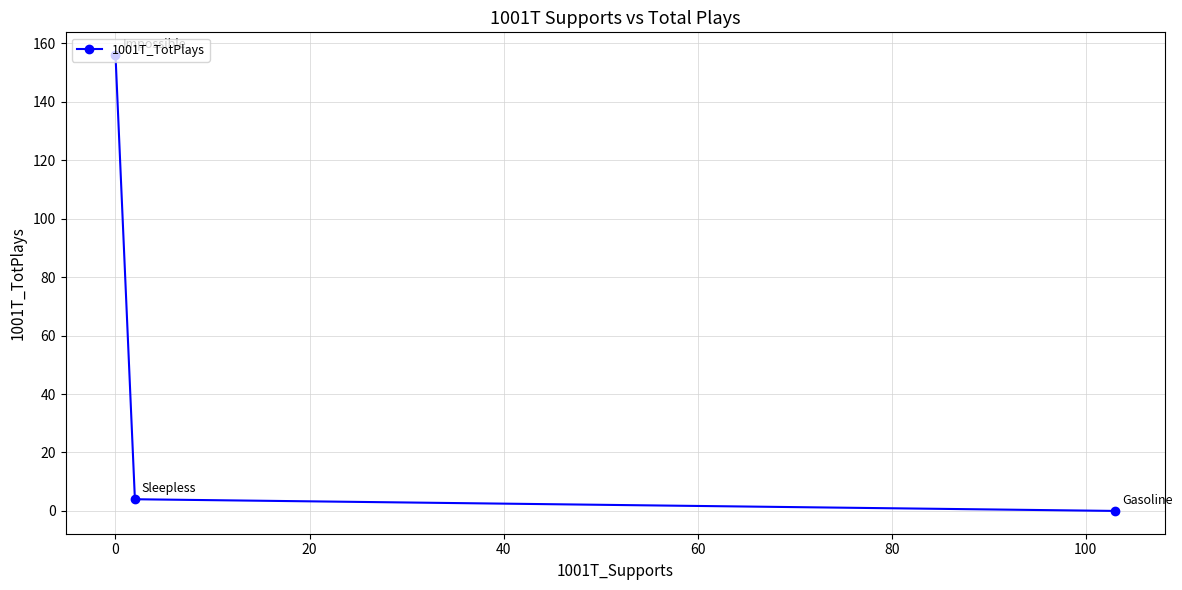

Count the number of categories in the chart.

3